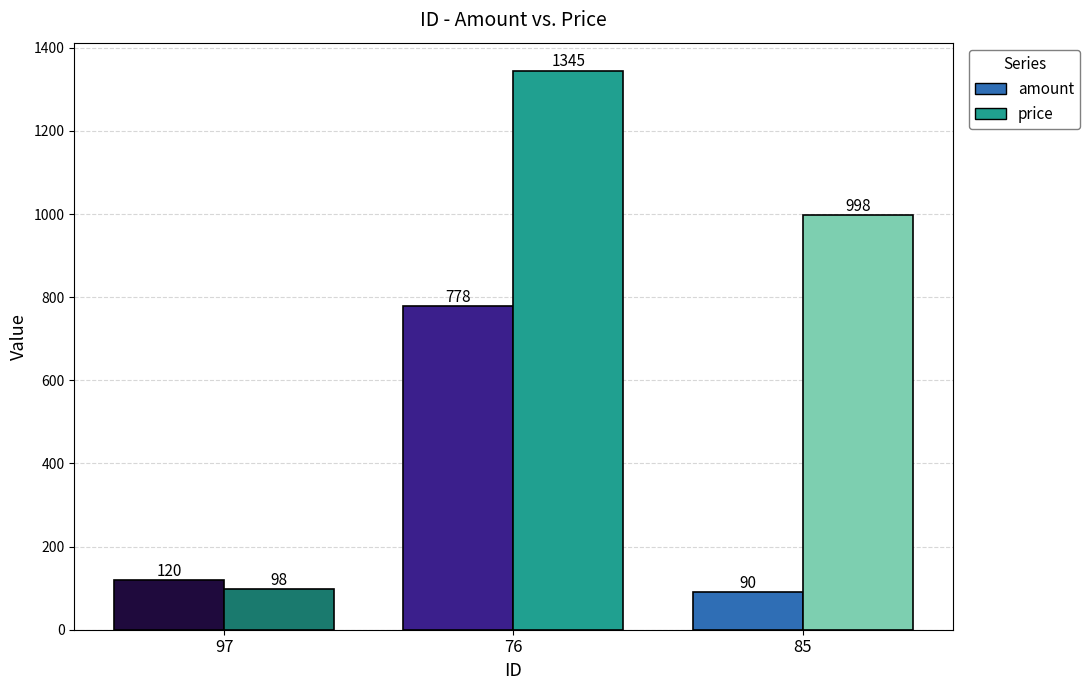

At which label is amount closest to 434?

97